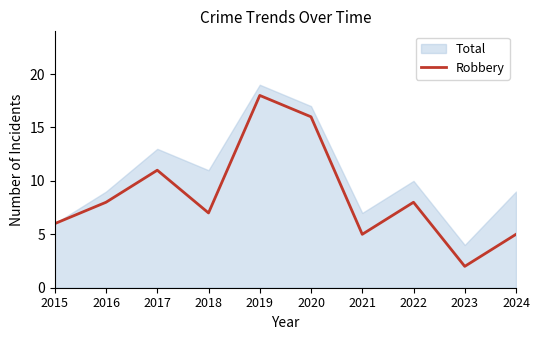

At which label does Robbery reach its minimum?

2023